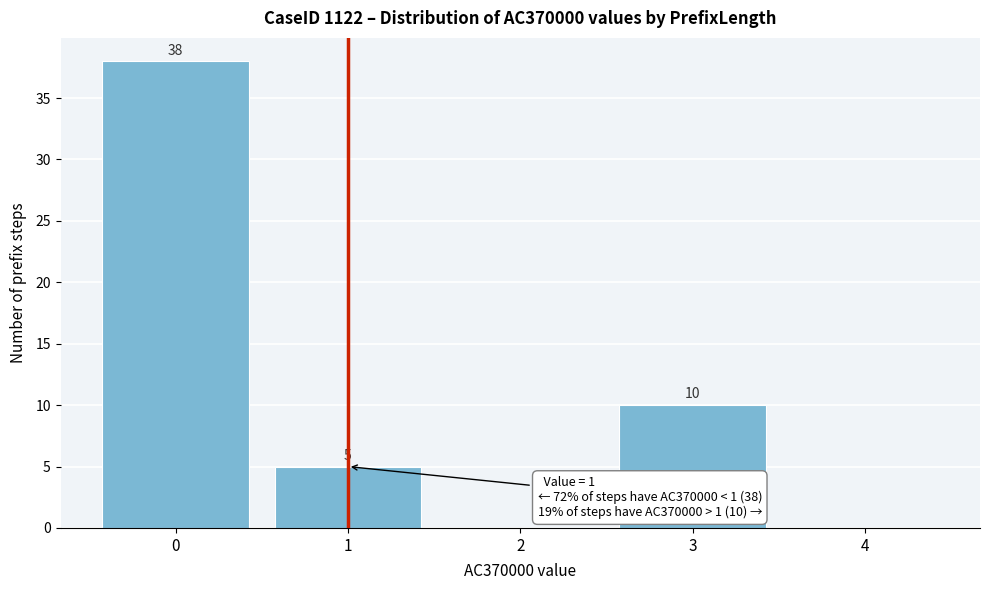

Over which range of the x-axis is the bar tallest?

-0.5 to 0.5